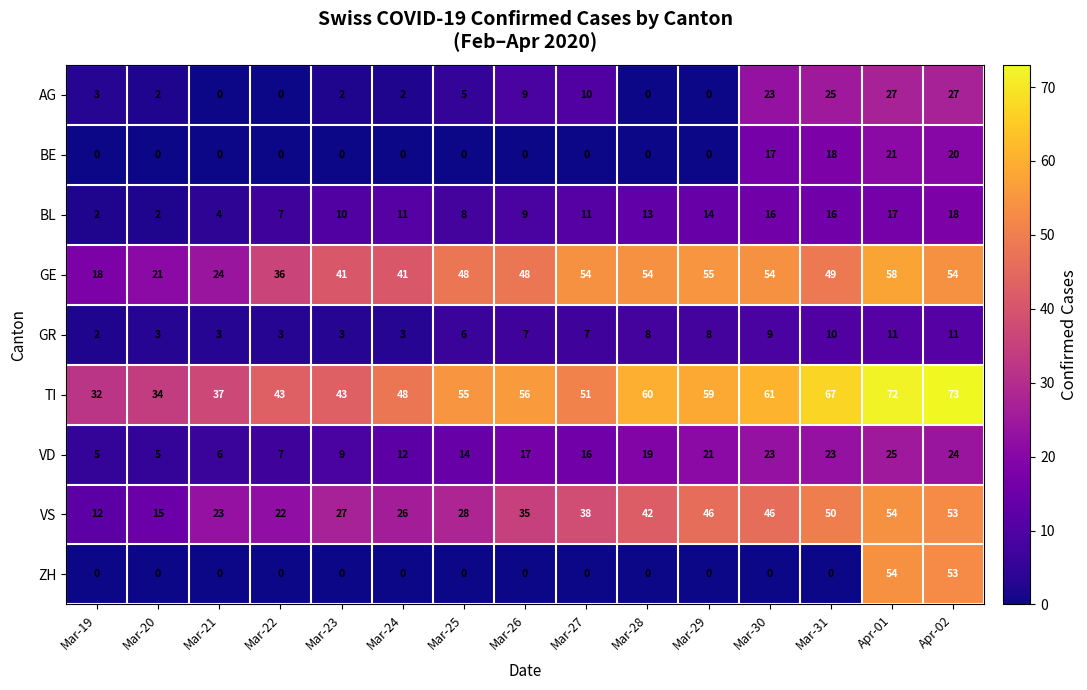

The AG series shows 0 at Mar-21. True or false?

True